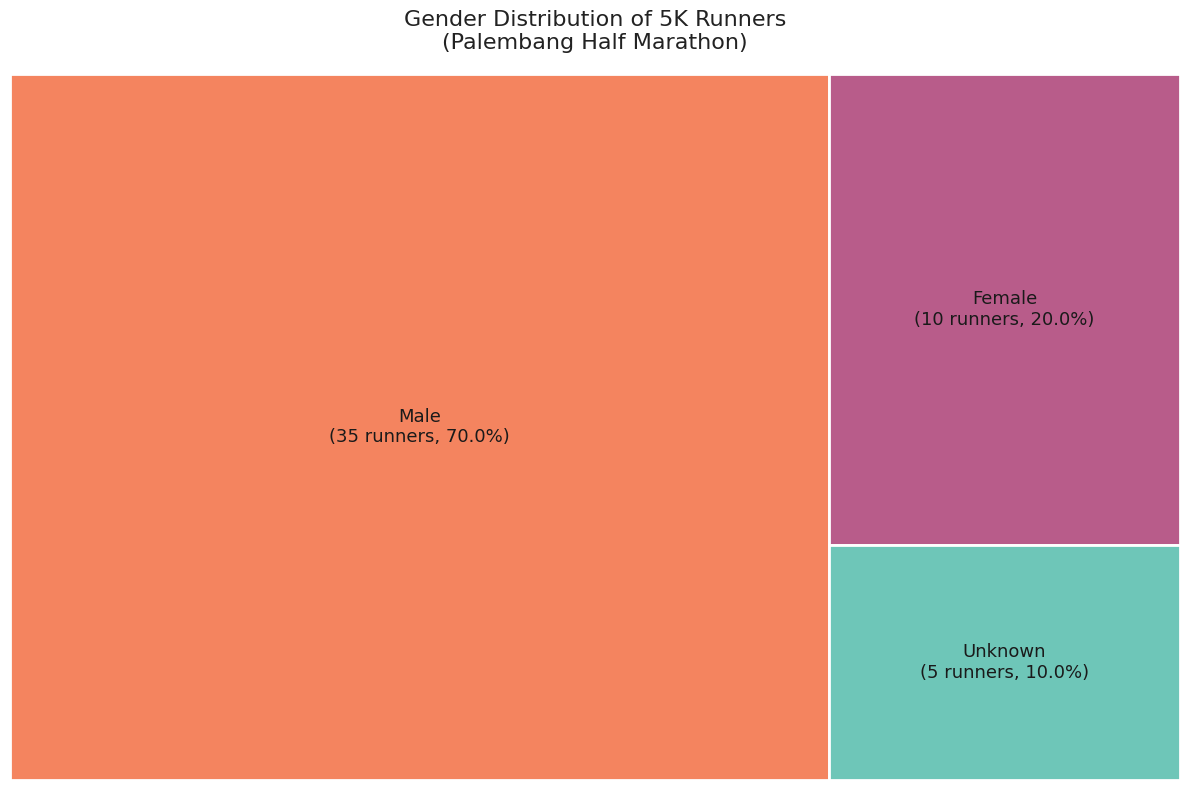

Which category has the biggest portion of the pie?

Male